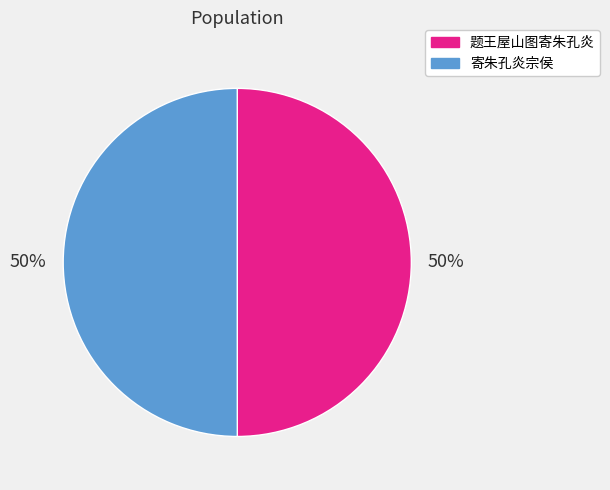

The 题王屋山图寄朱孔炎 slice represents 50% of the pie. True or false?

True